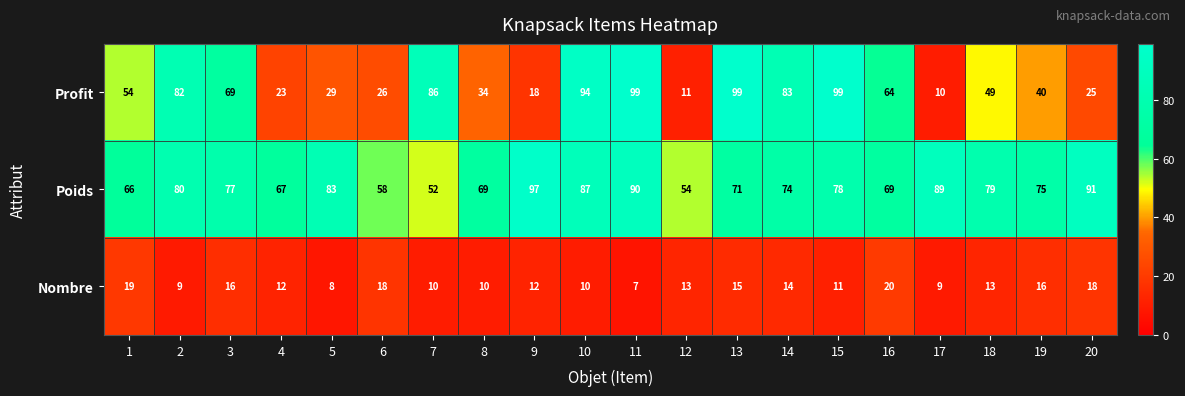

Between 3 and 6, which series saw the biggest shift?

Profit